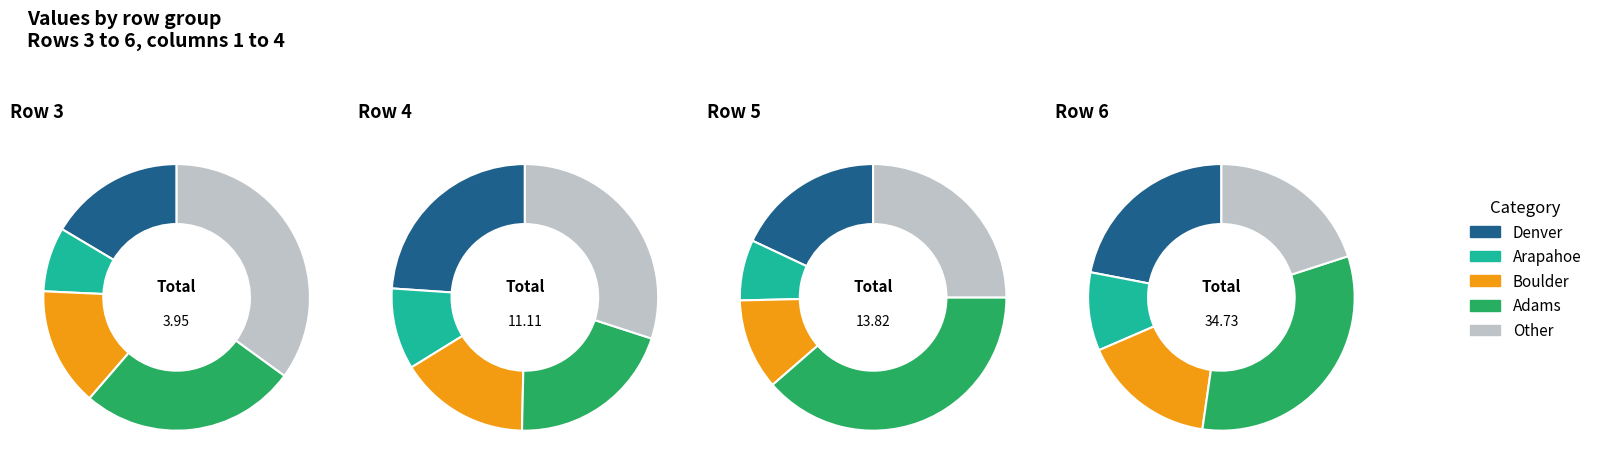

To the nearest percent, what portion does 3 represent?

6%